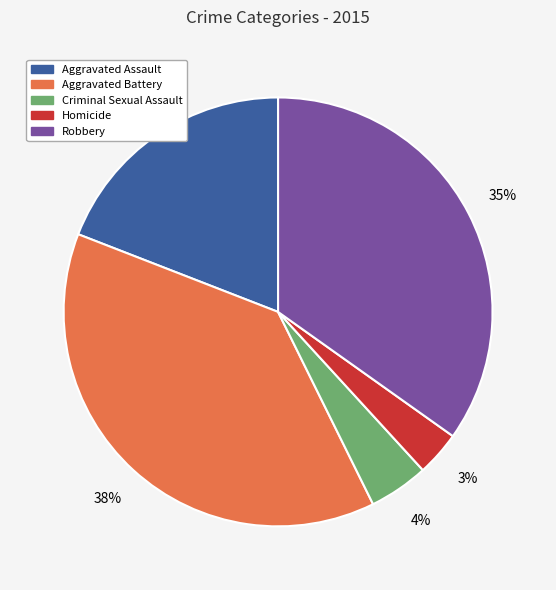

Does any single category account for the majority?

No